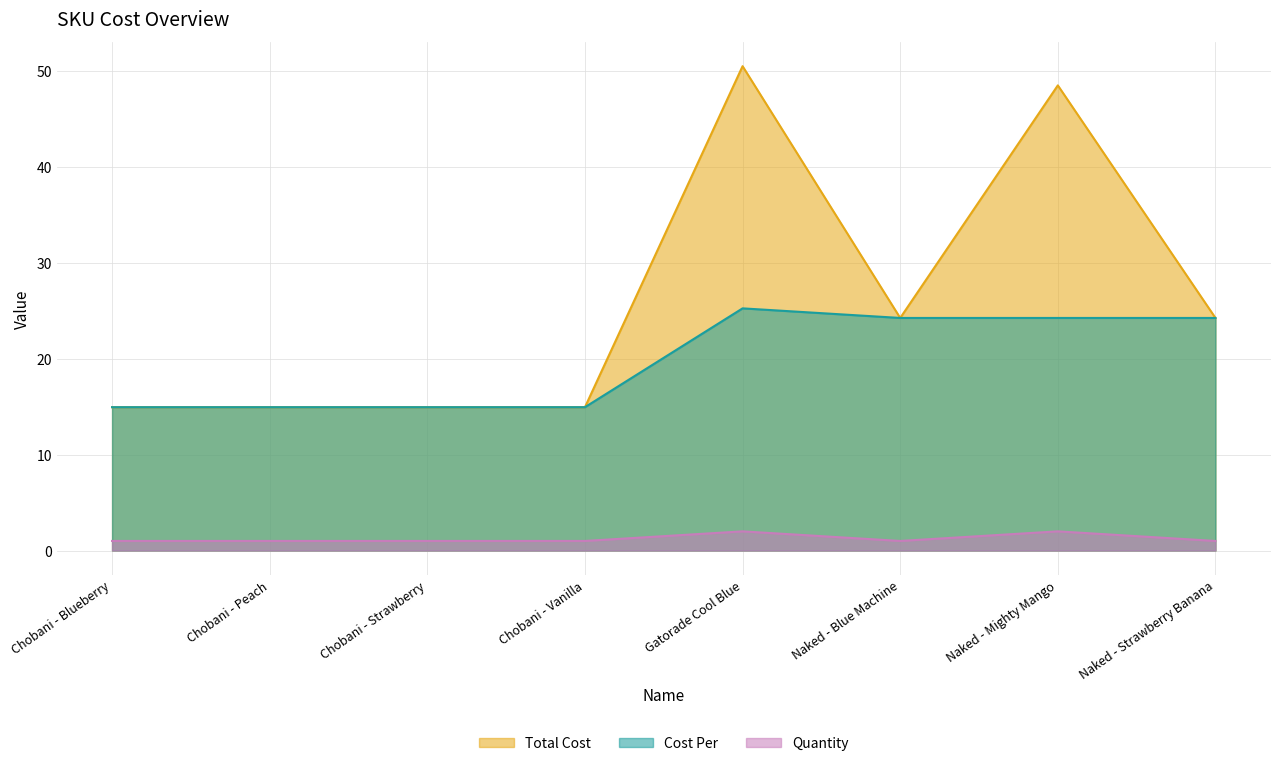

What is the label of the 5th point from the left?

Gatorade Cool Blue